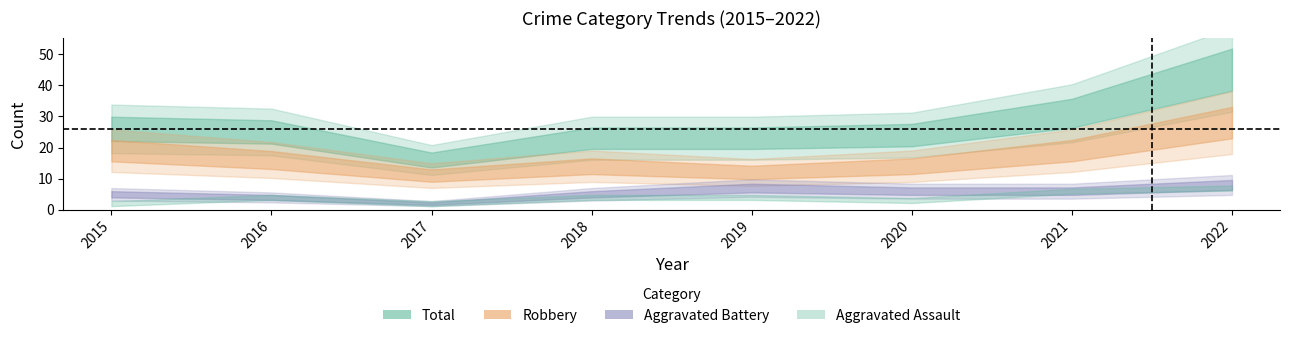

At which label does Robbery reach its minimum?

2017